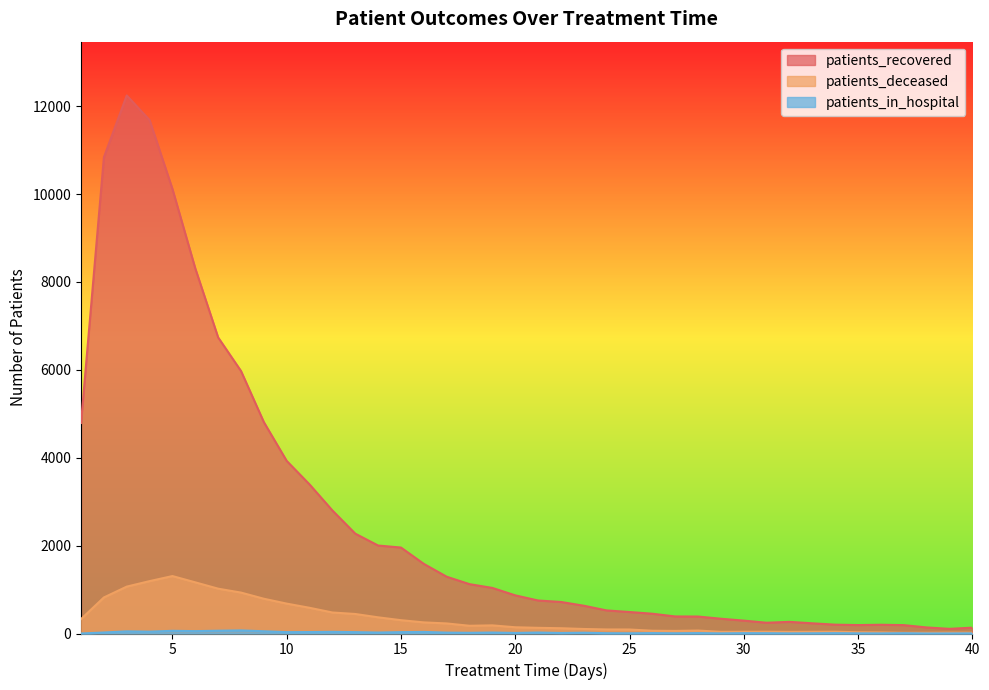

How many data points in patients_in_hospital are less than 16?

20